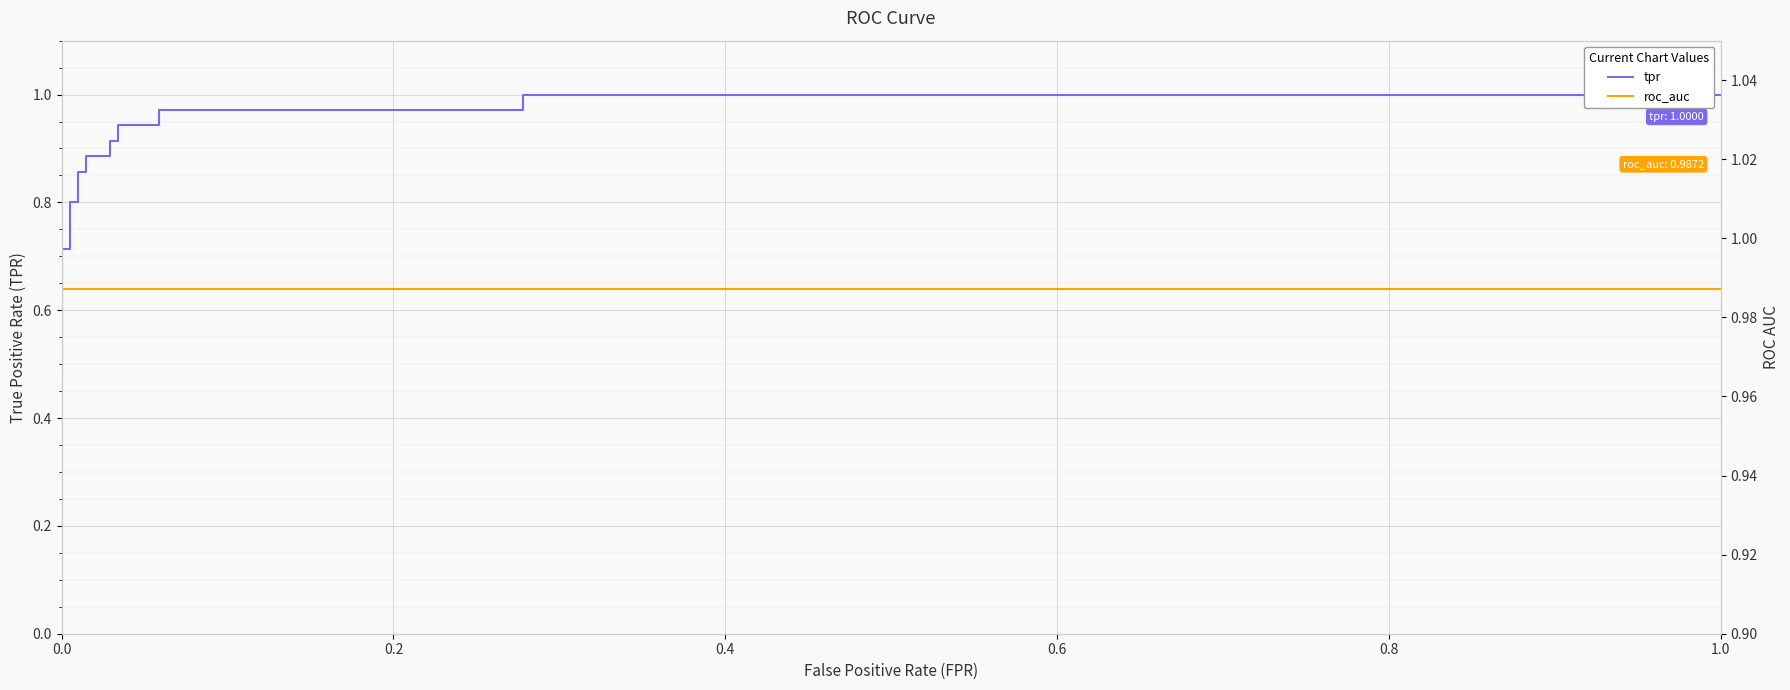

What is the average value of the roc_auc series?

1.0